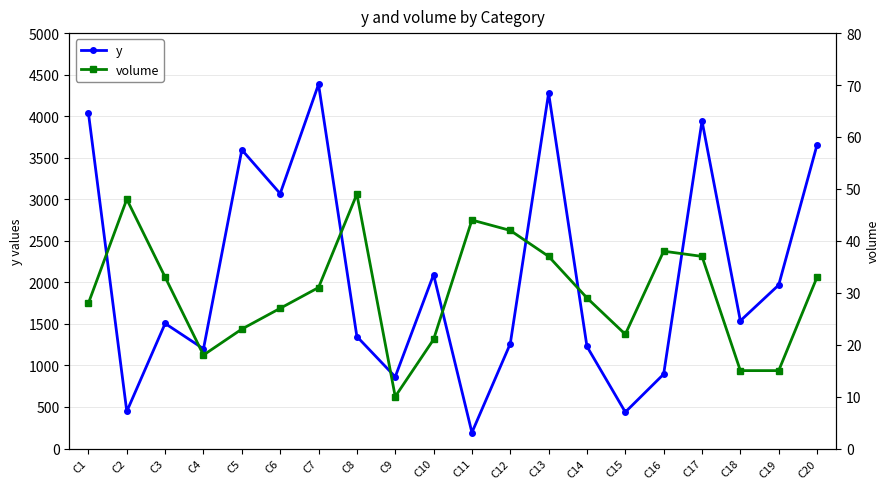

What is the minimum value for y?

192